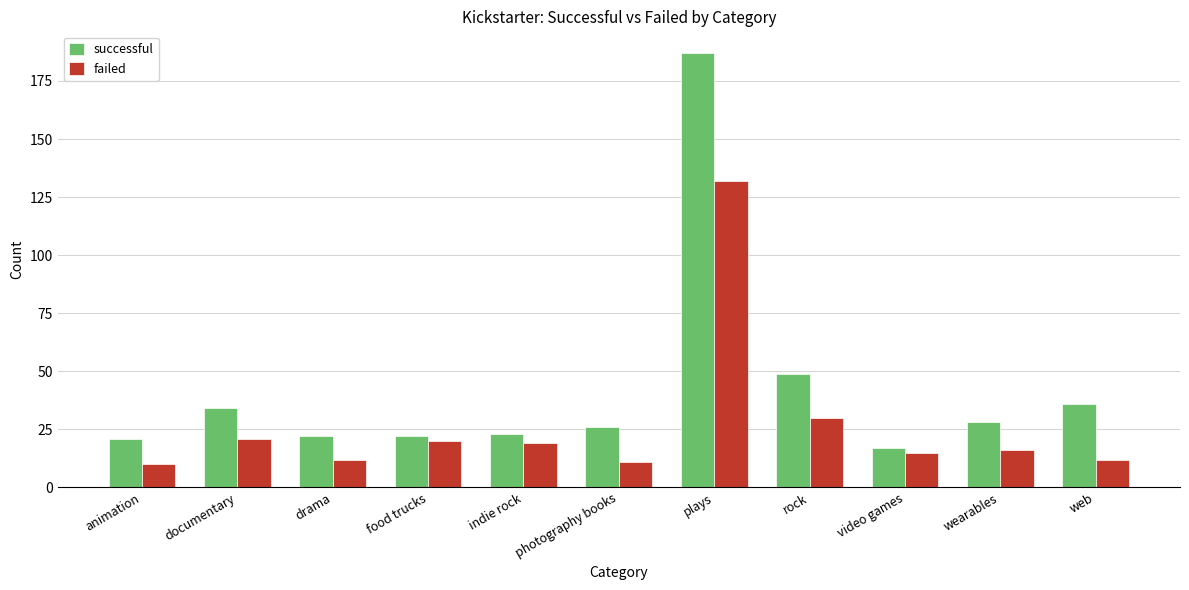

At how many categories does at least one series exceed 91?

1